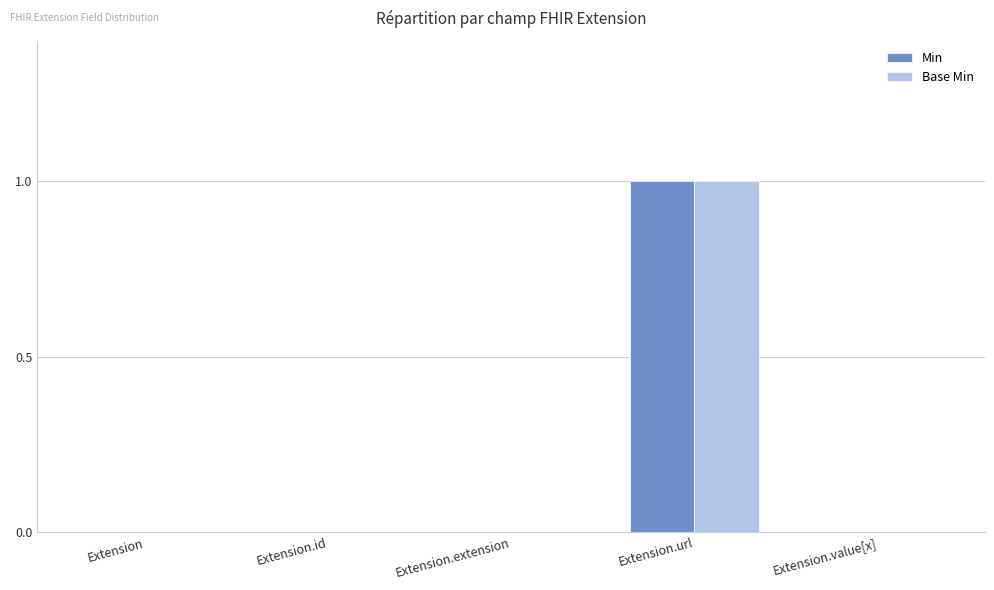

At which category is the sum across all series the highest?

Extension.url